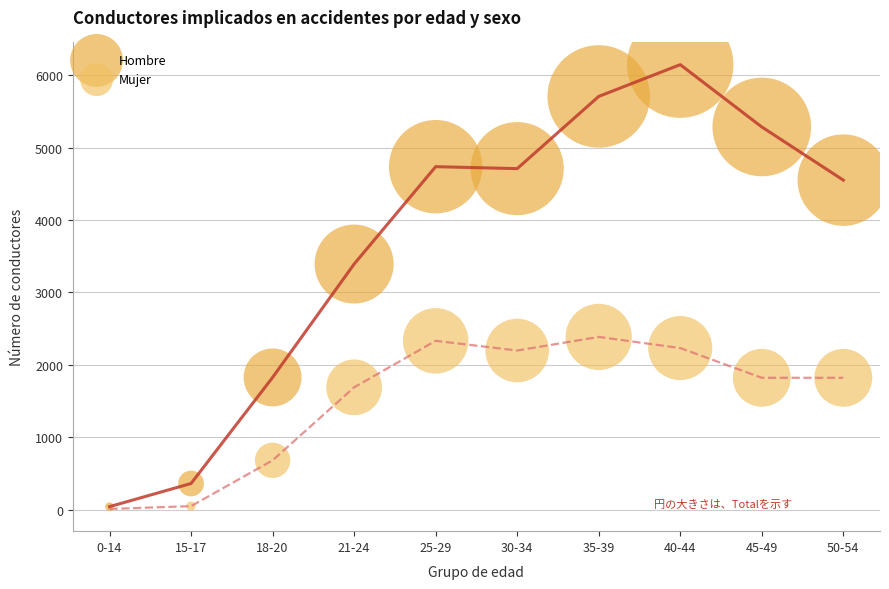

Across all series, what Y value is closest to 3078?

3393